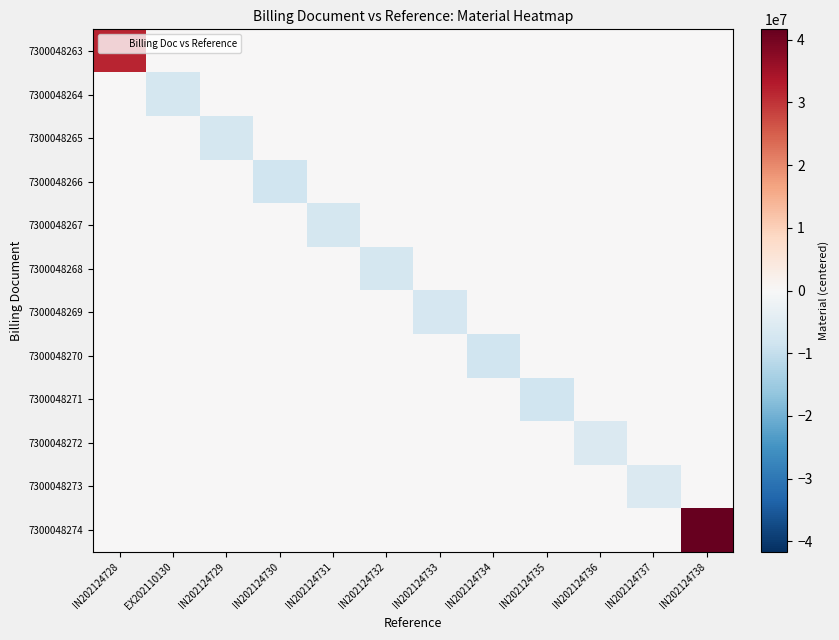

Reading right to left, what are all the values shown in this chart?

7300048263: IN202124738=0.0	IN202124737=0.0	IN202124736=0.0	IN202124735=0.0	IN202124734=0.0	IN202124733=0.0	IN202124732=0.0	IN202124731=0.0	IN202124730=0.0	IN202124729=0.0	EX202110130=0.0	IN202124728=31722974.9
7300048264: IN202124738=0.0	IN202124737=0.0	IN202124736=0.0	IN202124735=0.0	IN202124734=0.0	IN202124733=0.0	IN202124732=0.0	IN202124731=0.0	IN202124730=0.0	IN202124729=0.0	EX202110130=-7306806.1	IN202124728=0.0
7300048265: IN202124738=0.0	IN202124737=0.0	IN202124736=0.0	IN202124735=0.0	IN202124734=0.0	IN202124733=0.0	IN202124732=0.0	IN202124731=0.0	IN202124730=0.0	IN202124729=-7306563.1	EX202110130=0.0	IN202124728=0.0
7300048266: IN202124738=0.0	IN202124737=0.0	IN202124736=0.0	IN202124735=0.0	IN202124734=0.0	IN202124733=0.0	IN202124732=0.0	IN202124731=0.0	IN202124730=-8291201.1	IN202124729=0.0	EX202110130=0.0	IN202124728=0.0
7300048267: IN202124738=0.0	IN202124737=0.0	IN202124736=0.0	IN202124735=0.0	IN202124734=0.0	IN202124733=0.0	IN202124732=0.0	IN202124731=-7304569.1	IN202124730=0.0	IN202124729=0.0	EX202110130=0.0	IN202124728=0.0
7300048268: IN202124738=0.0	IN202124737=0.0	IN202124736=0.0	IN202124735=0.0	IN202124734=0.0	IN202124733=0.0	IN202124732=-7304571.1	IN202124731=0.0	IN202124730=0.0	IN202124729=0.0	EX202110130=0.0	IN202124728=0.0
7300048269: IN202124738=0.0	IN202124737=0.0	IN202124736=0.0	IN202124735=0.0	IN202124734=0.0	IN202124733=-7147477.1	IN202124732=0.0	IN202124731=0.0	IN202124730=0.0	IN202124729=0.0	EX202110130=0.0	IN202124728=0.0
7300048270: IN202124738=0.0	IN202124737=0.0	IN202124736=0.0	IN202124735=0.0	IN202124734=-8296728.1	IN202124733=0.0	IN202124732=0.0	IN202124731=0.0	IN202124730=0.0	IN202124729=0.0	EX202110130=0.0	IN202124728=0.0
7300048271: IN202124738=0.0	IN202124737=0.0	IN202124736=0.0	IN202124735=-8296823.1	IN202124734=0.0	IN202124733=0.0	IN202124732=0.0	IN202124731=0.0	IN202124730=0.0	IN202124729=0.0	EX202110130=0.0	IN202124728=0.0
7300048272: IN202124738=0.0	IN202124737=0.0	IN202124736=-6065332.1	IN202124735=0.0	IN202124734=0.0	IN202124733=0.0	IN202124732=0.0	IN202124731=0.0	IN202124730=0.0	IN202124729=0.0	EX202110130=0.0	IN202124728=0.0
7300048273: IN202124738=0.0	IN202124737=-6065322.1	IN202124736=0.0	IN202124735=0.0	IN202124734=0.0	IN202124733=0.0	IN202124732=0.0	IN202124731=0.0	IN202124730=0.0	IN202124729=0.0	EX202110130=0.0	IN202124728=0.0
7300048274: IN202124738=41662417.9	IN202124737=0.0	IN202124736=0.0	IN202124735=0.0	IN202124734=0.0	IN202124733=0.0	IN202124732=0.0	IN202124731=0.0	IN202124730=0.0	IN202124729=0.0	EX202110130=0.0	IN202124728=0.0